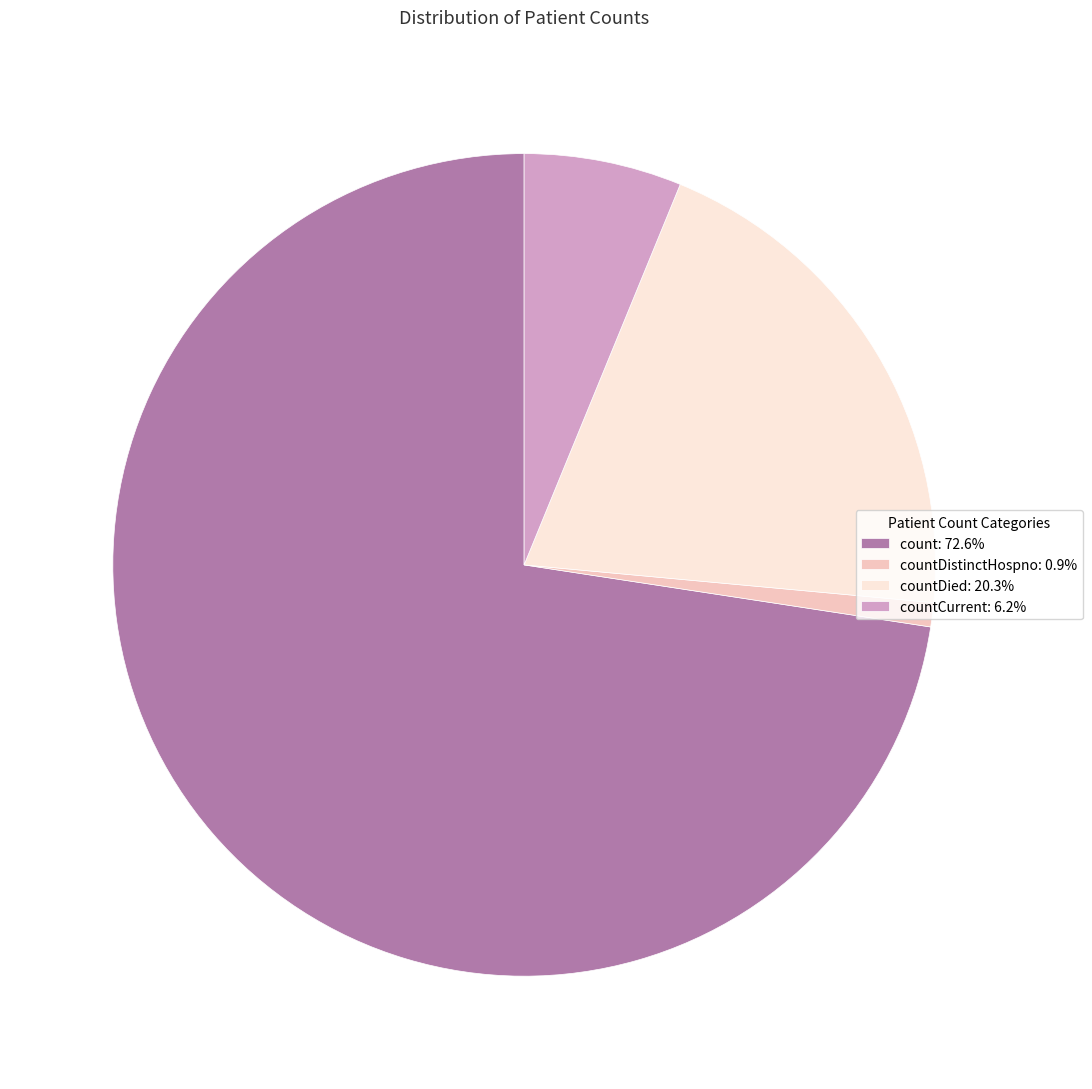

Approximately how many times larger is the value at countCurrent: 6.2% compared to countDistinctHospno: 0.9%?

6.5